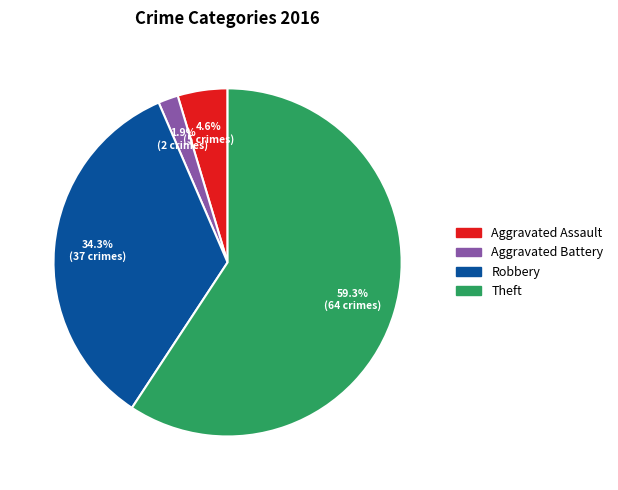

Combined, do Aggravated Battery and Robbery account for over 50%?

No